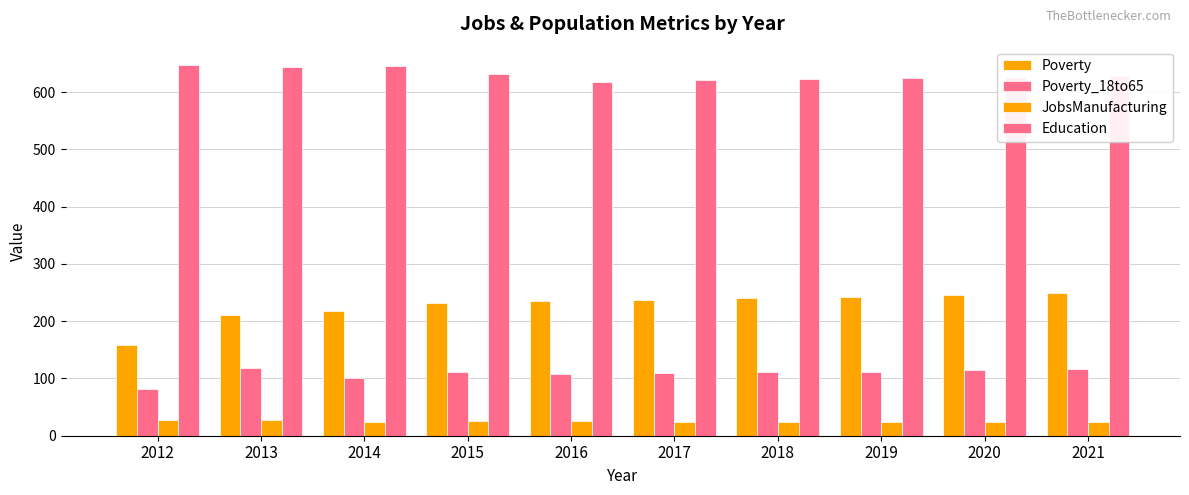

What is the sum of all Poverty values?

2268